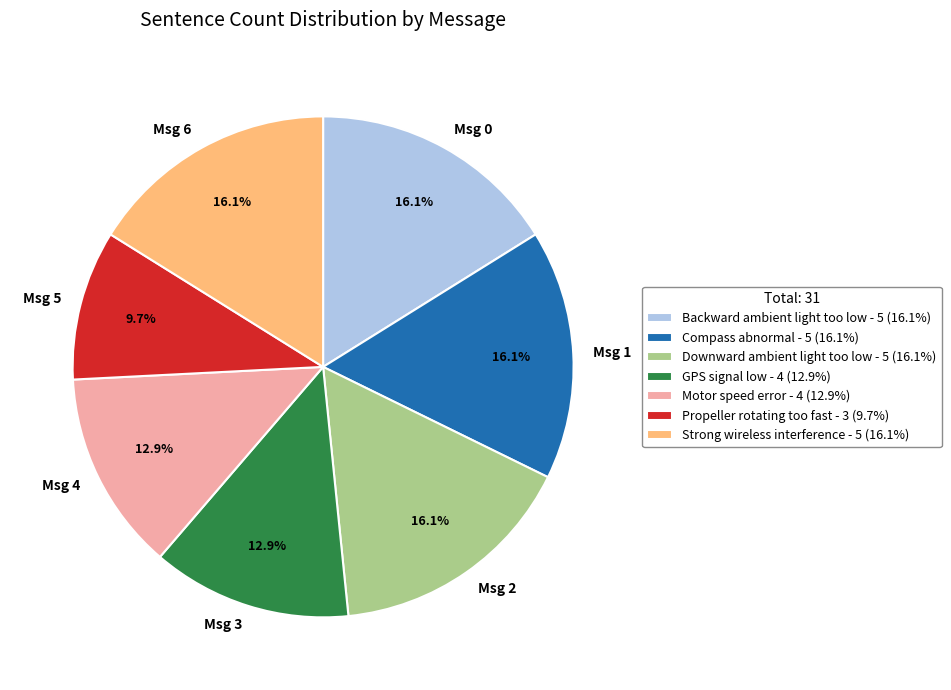

What portion of the pie excludes GPS signal low?

87.1%